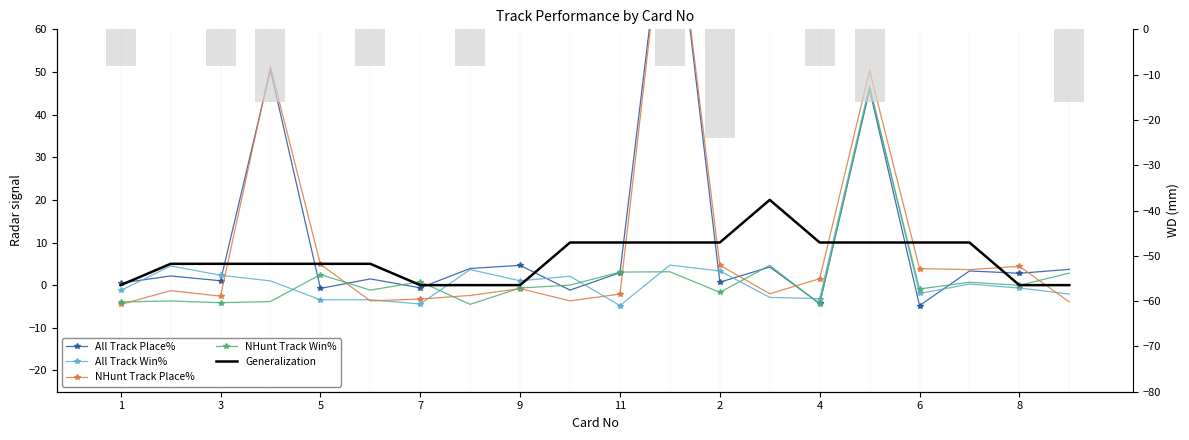

What is the sum of the All Track Win% values at 4 and 2?

-0.8